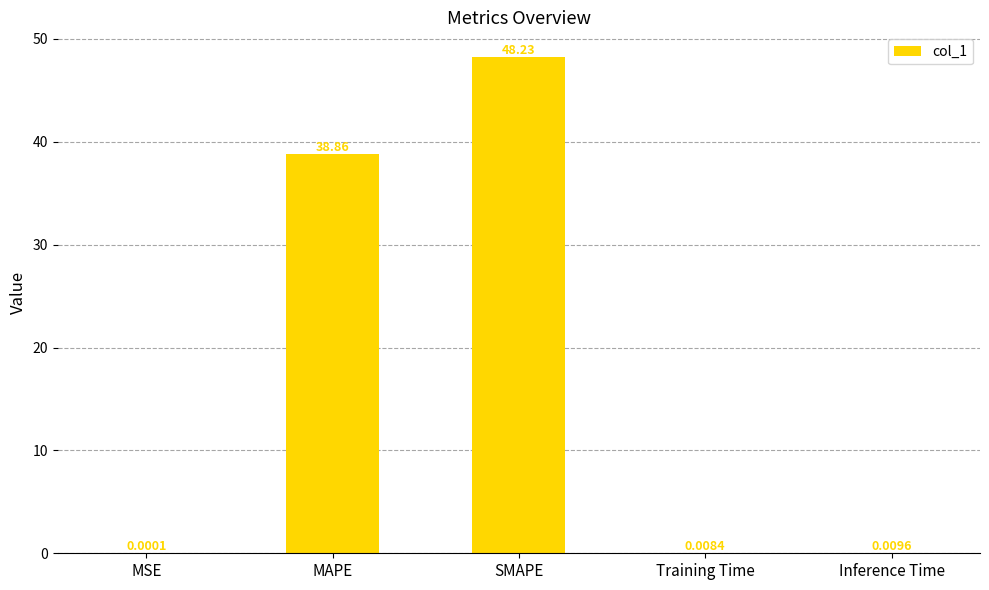

What is the change in value from MAPE to Inference Time?

-38.8